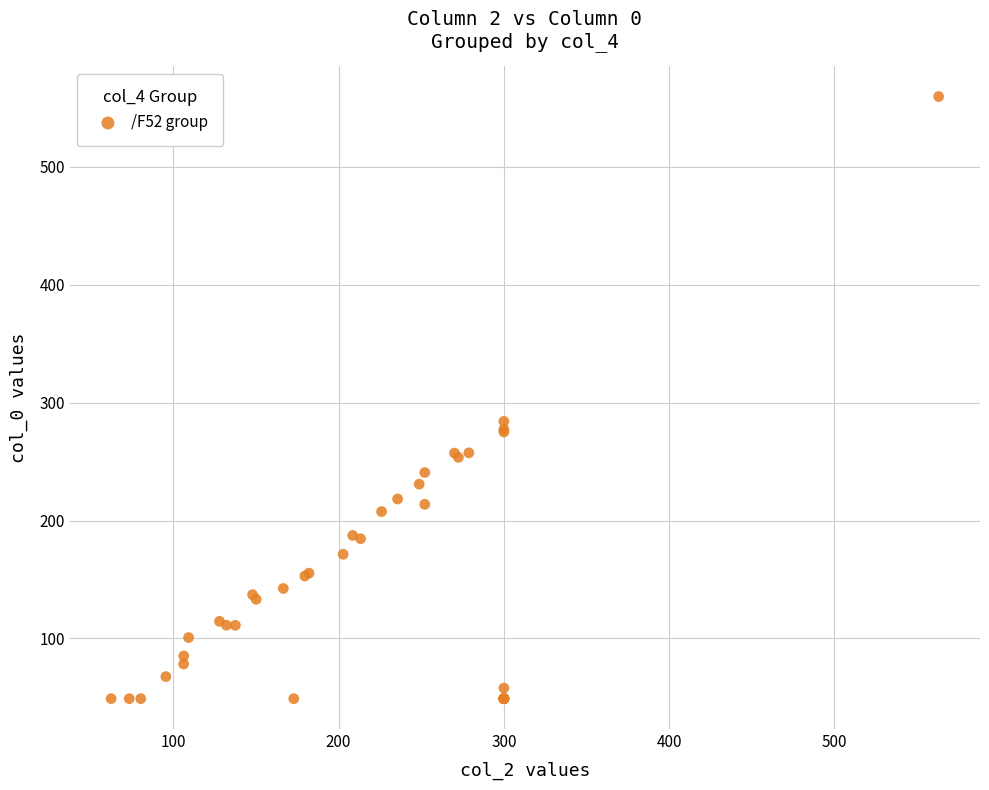

What Y value in the scatter plot is closest to 304?

284.1